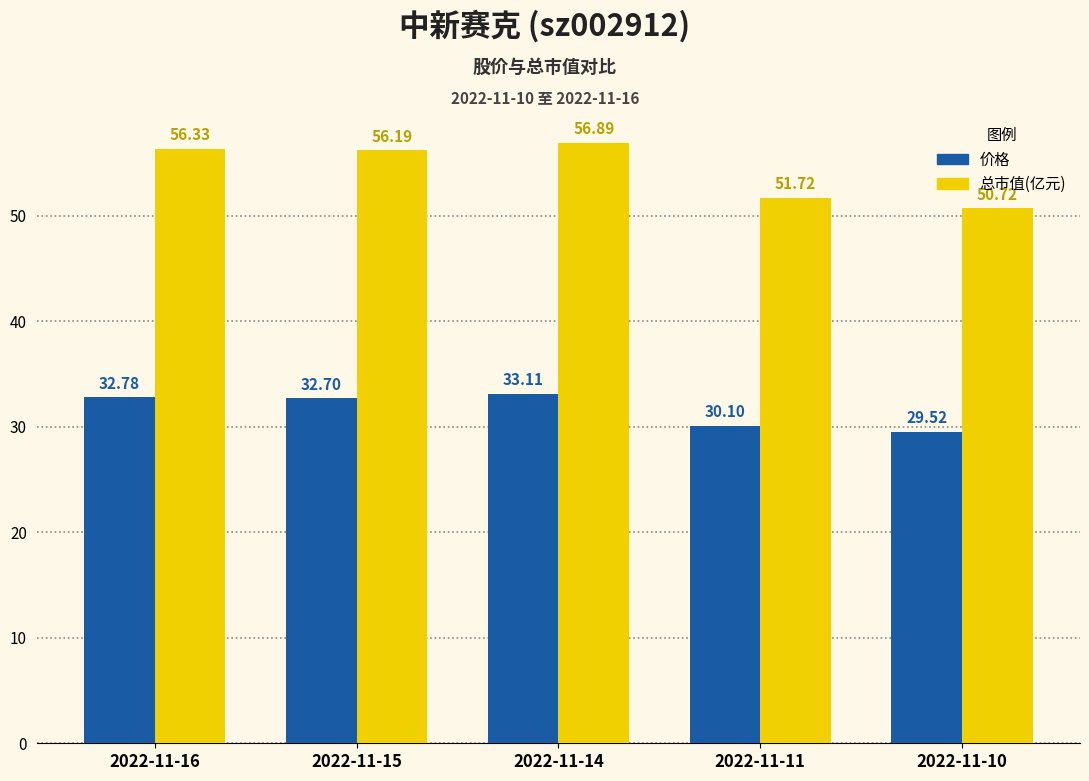

How many data points does each series have?

5